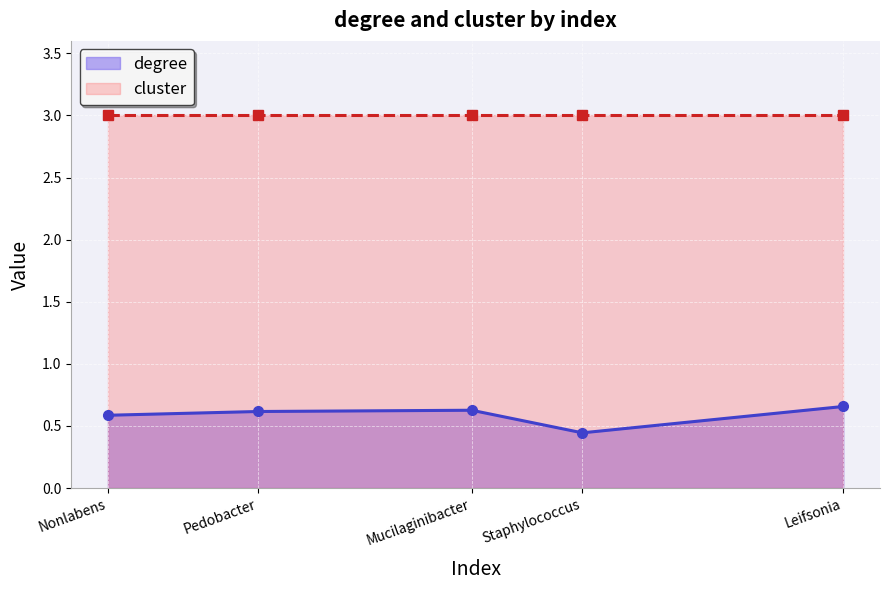

How many values are between 0 and 1?

5